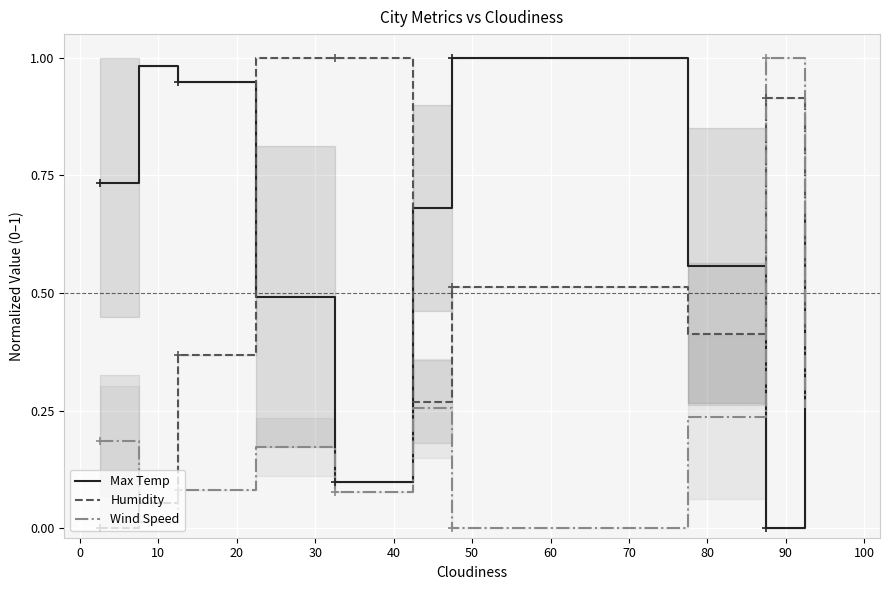

True or false: Wind Speed and Humidity cross at least once.

True